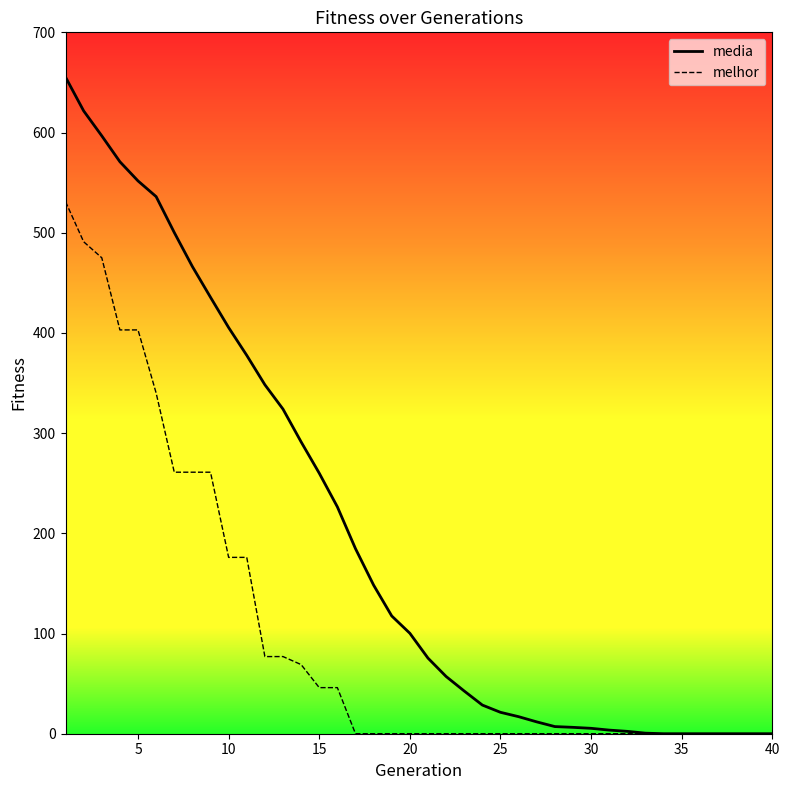

What is the highest value of the melhor series?

531.0